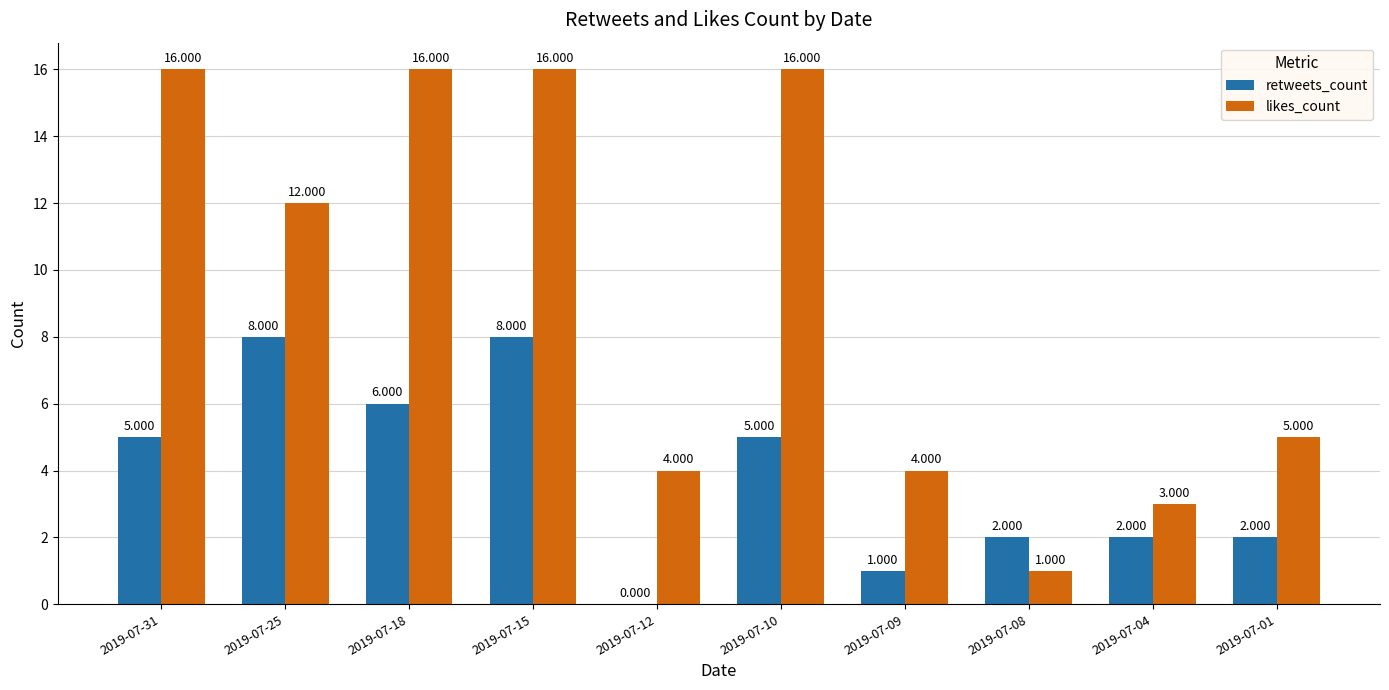

What is the maximum value for likes_count?

16